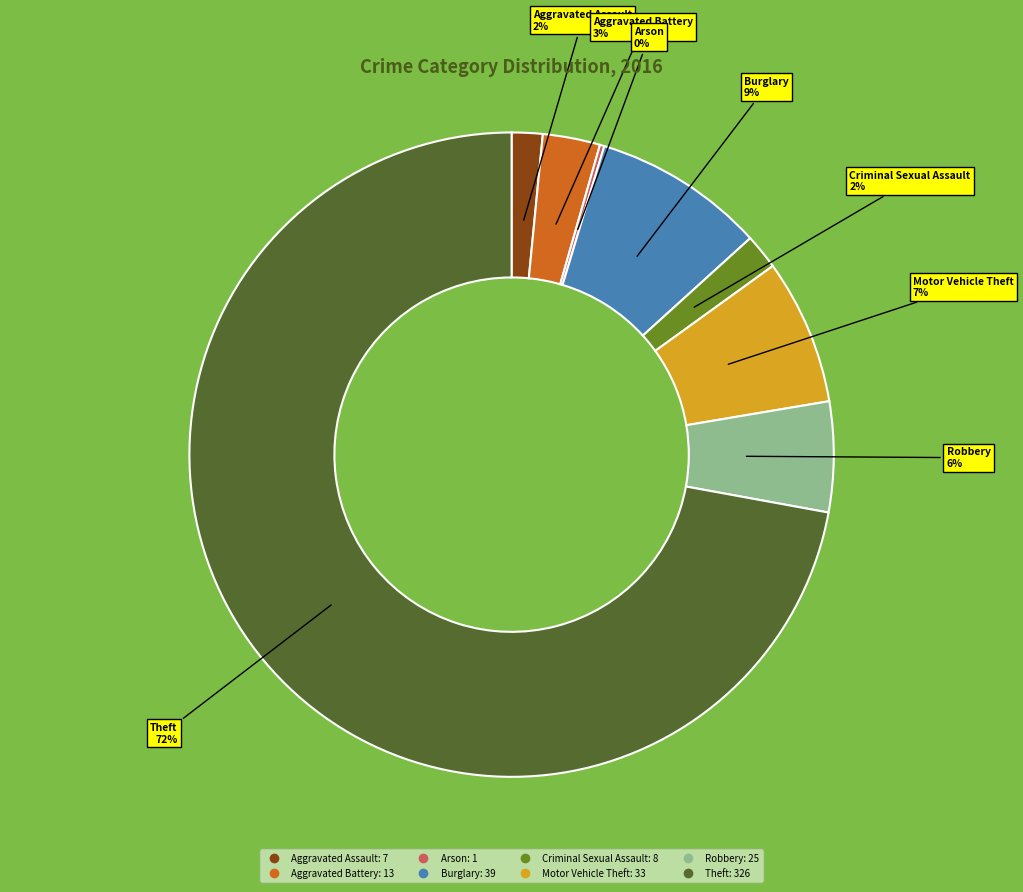

To the nearest percent, what is the average slice percentage?

12%